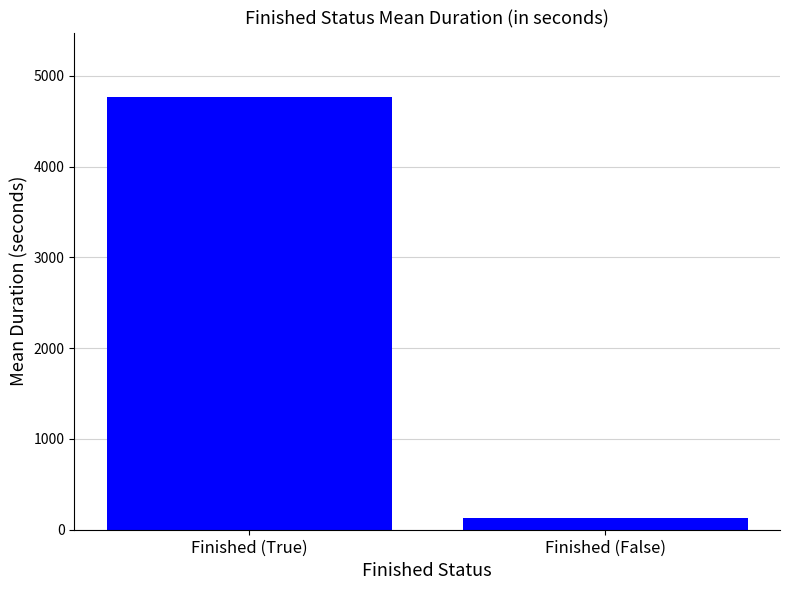

Reading left to right, transcribe all the data shown in this chart.

4761.6	128.5